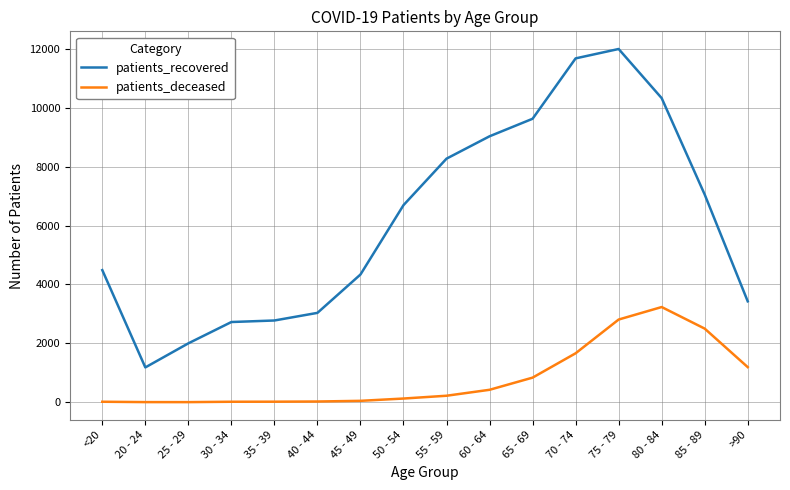

What is the minimum value shown in the chart?

3